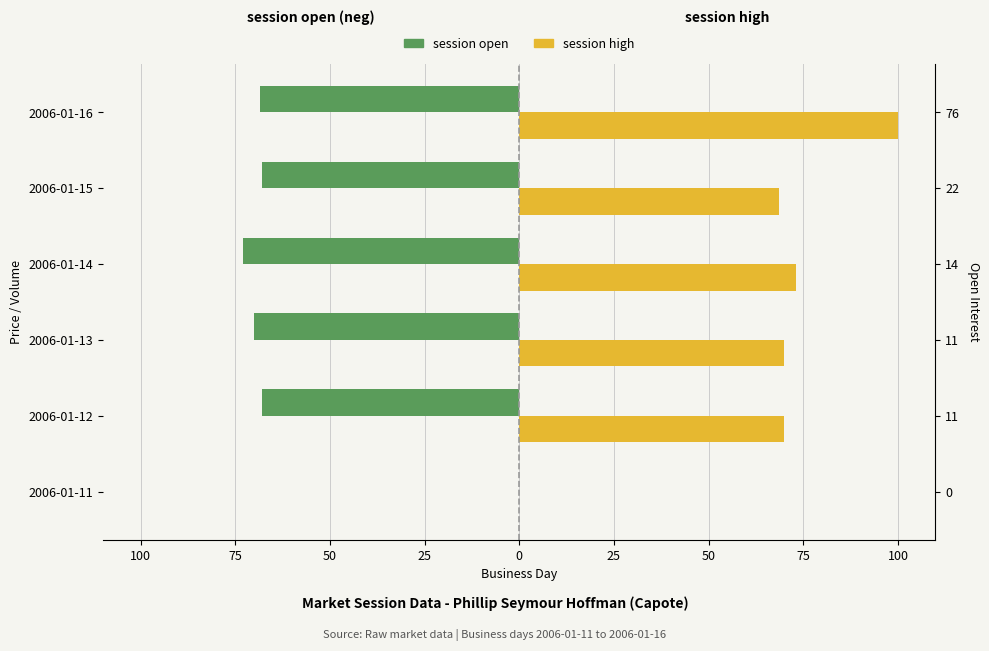

Rank the series by their maximum value, from lowest to highest.

session open, session high